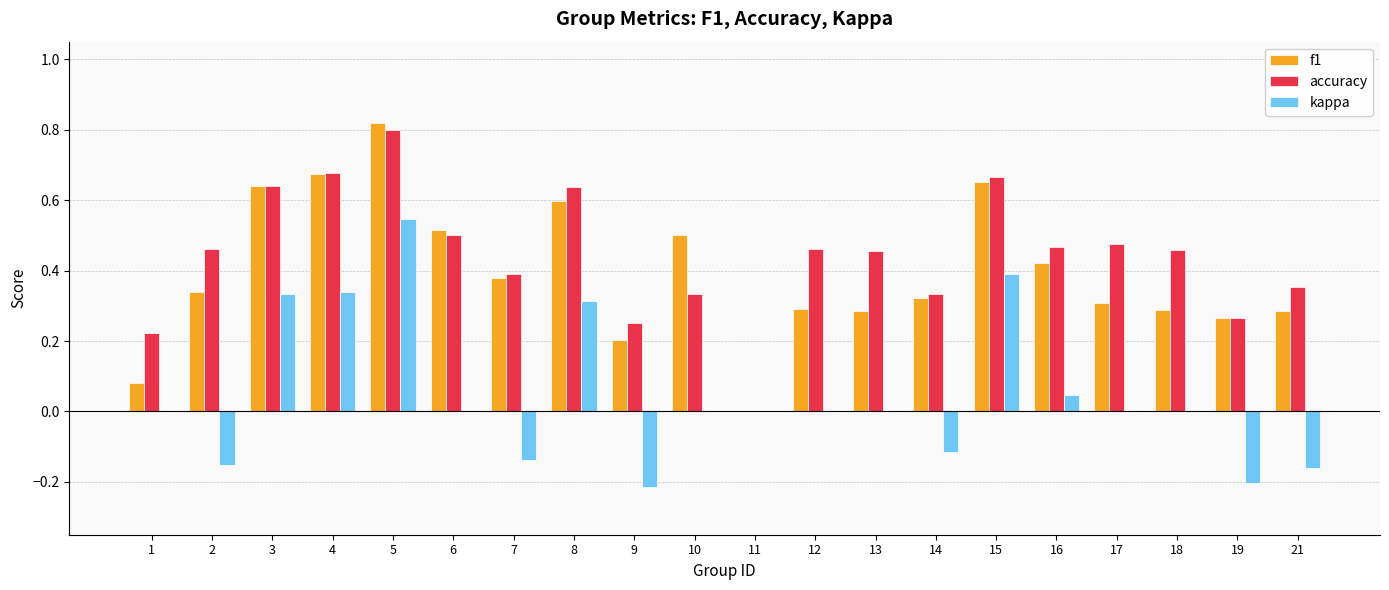

How many groups of bars are there?

20